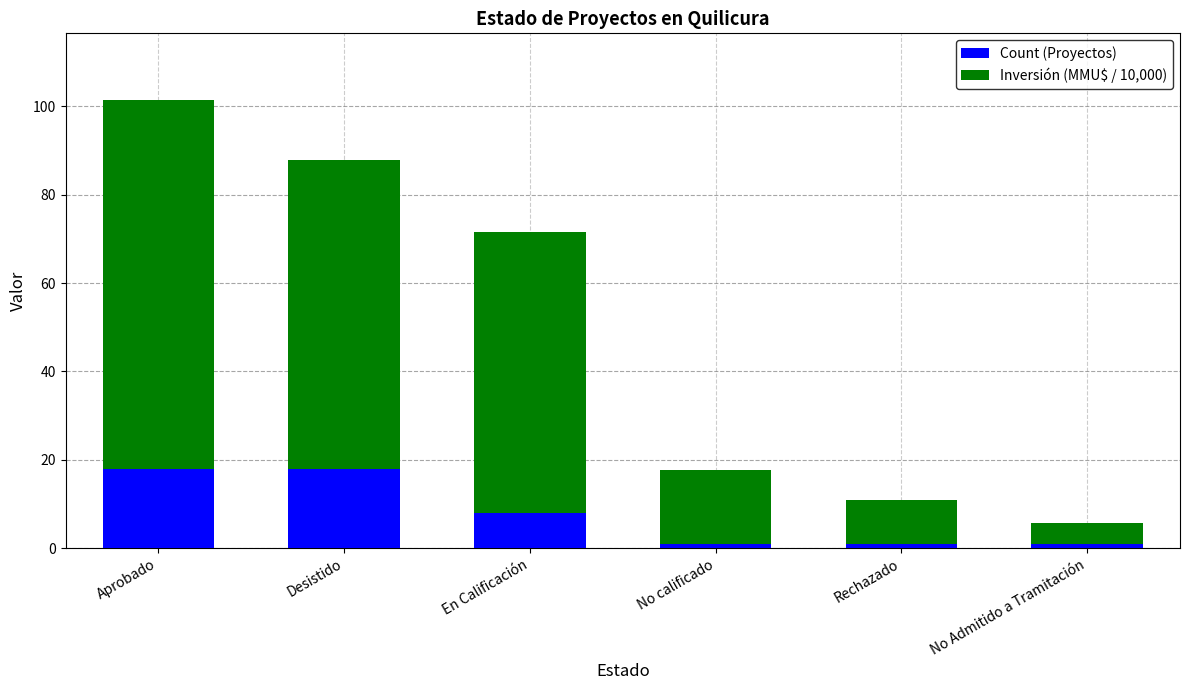

What is the difference between the second highest and second lowest values in the Count (Proyectos) series?

17.0